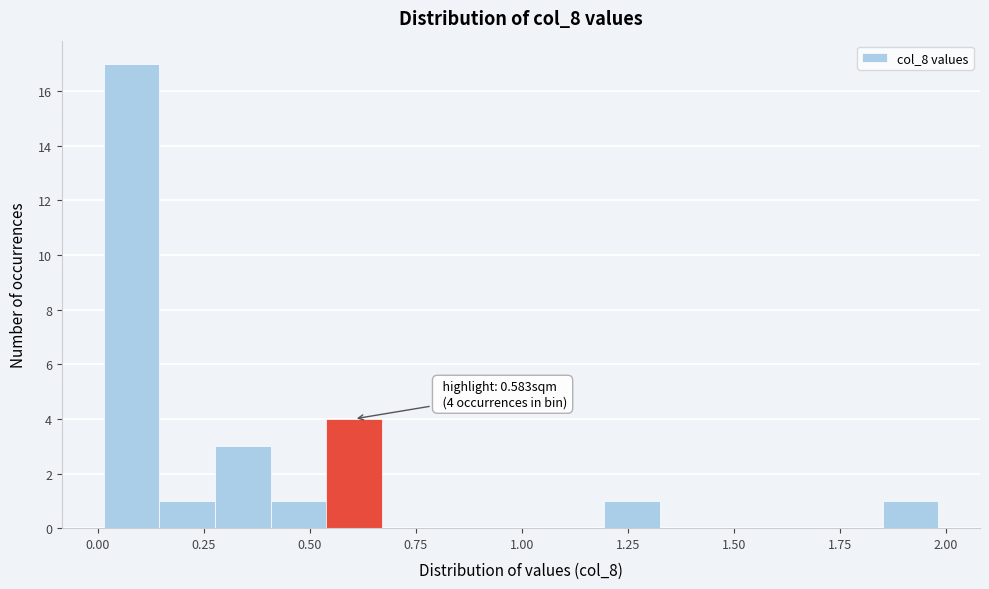

Around what value on the x-axis is the tallest bar? Give the approximate position of its centre, as read against the axis.

0.10